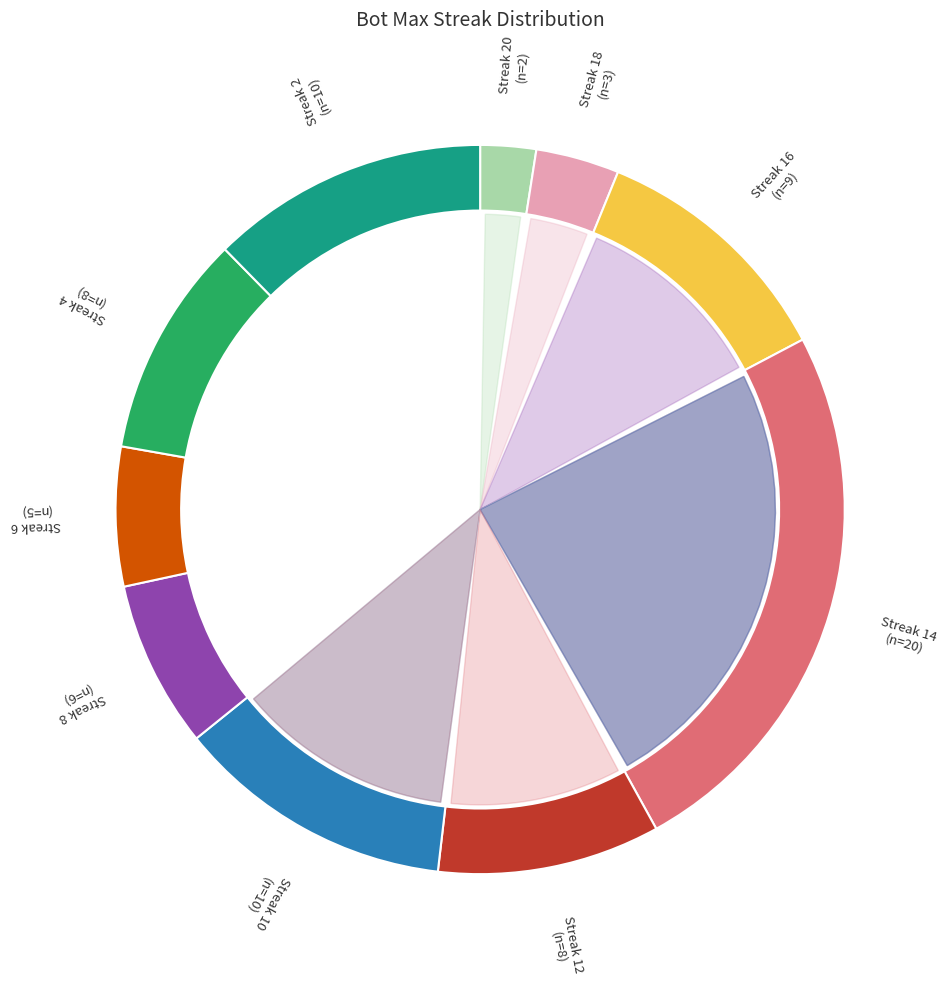

True or false: 16 accounts for 11% of the total.

True